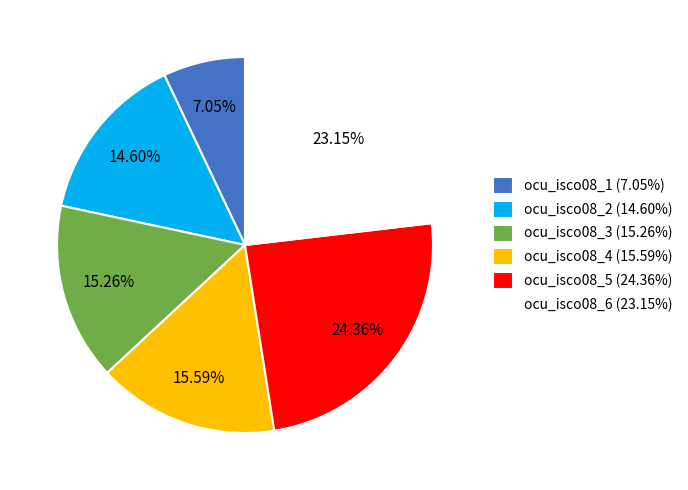

Does any single category account for the majority?

No